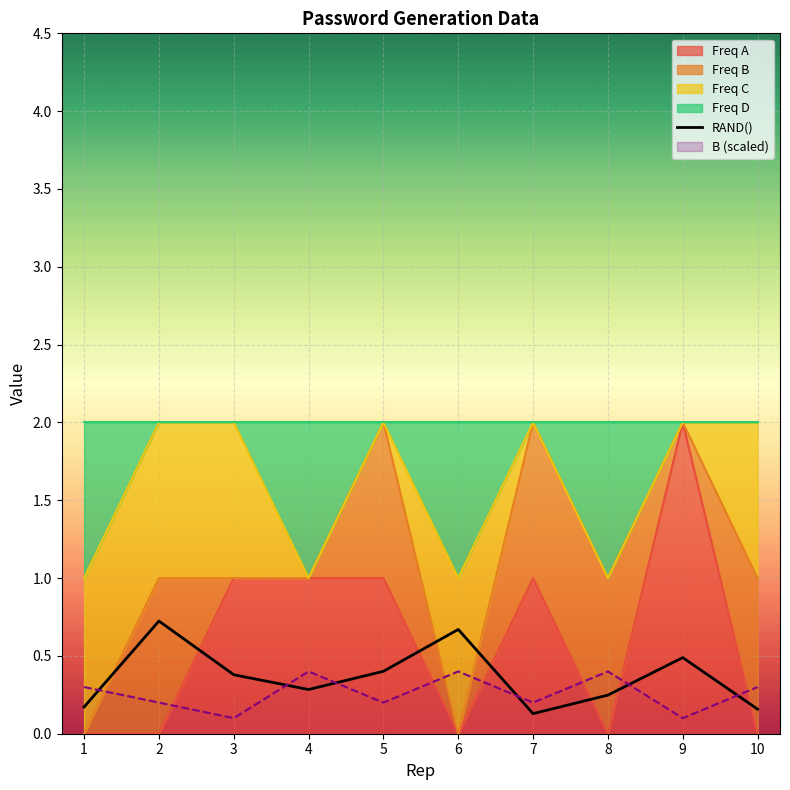

What is the smallest value displayed?

0.1